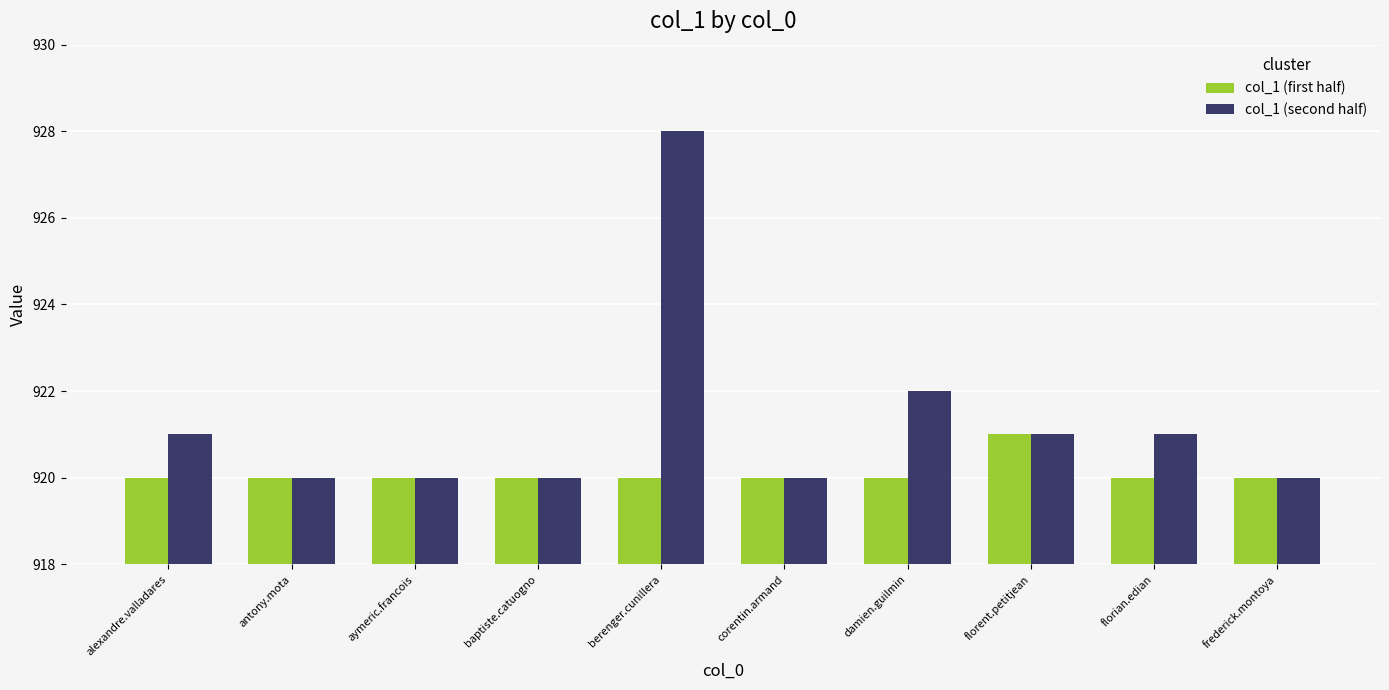

At which category does the chart reach its peak across all series?

berenger.cunillera